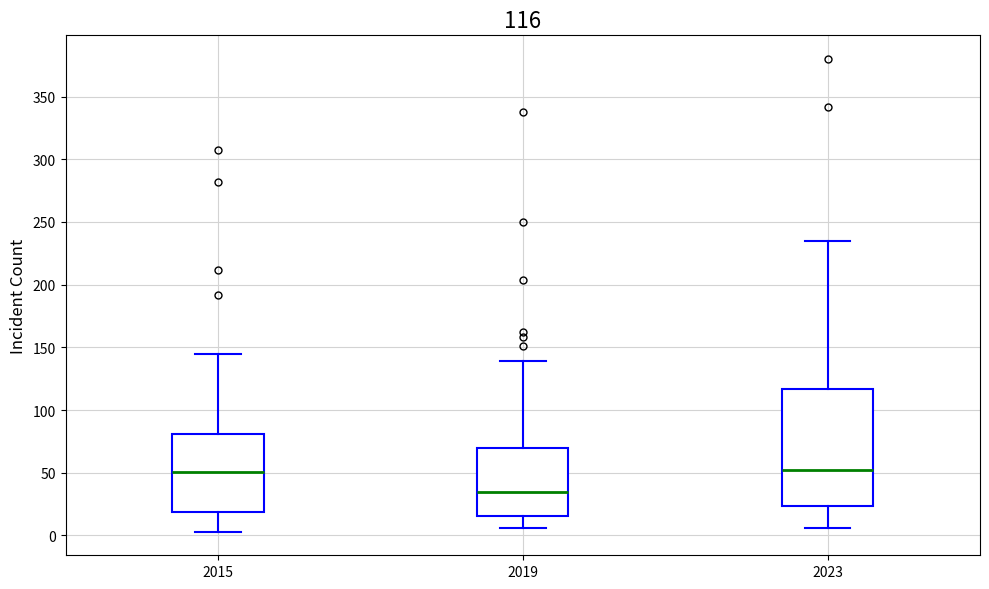

Comparing the boxes themselves (not the whiskers), which one is the tallest?

2023